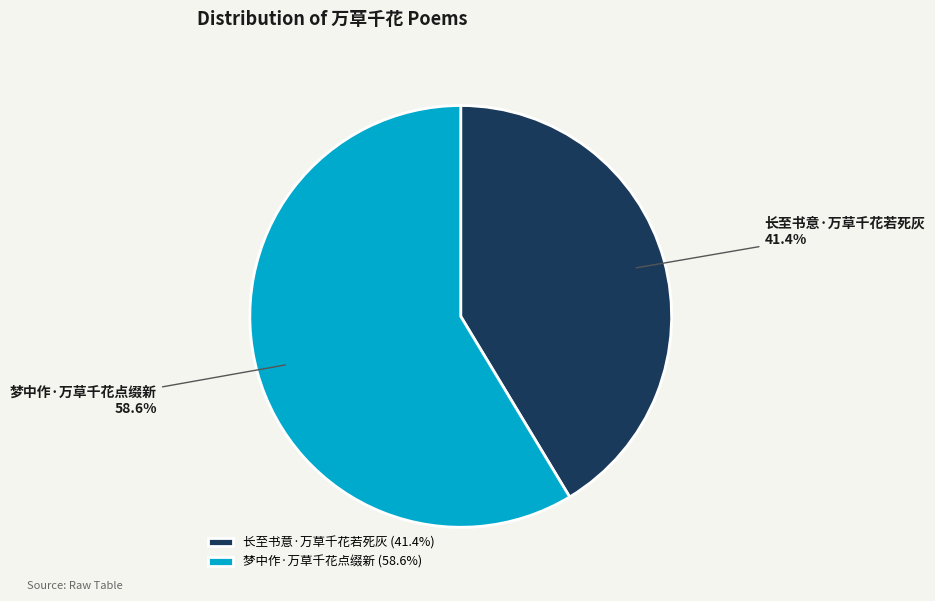

Do 长至书意·万草千花若死灰 and 梦中作·万草千花点缀新 together represent more than half of the pie?

Yes